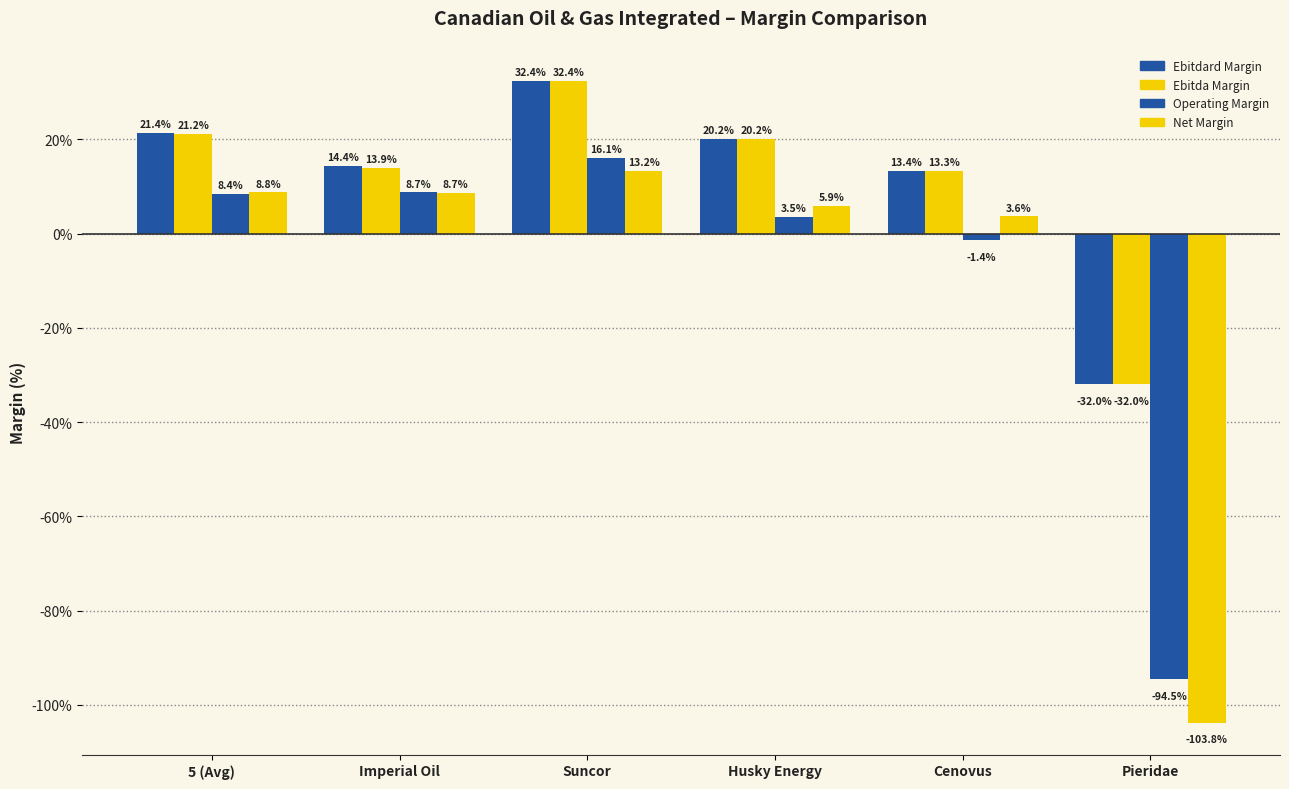

Does the chart contain stacked bars?

No